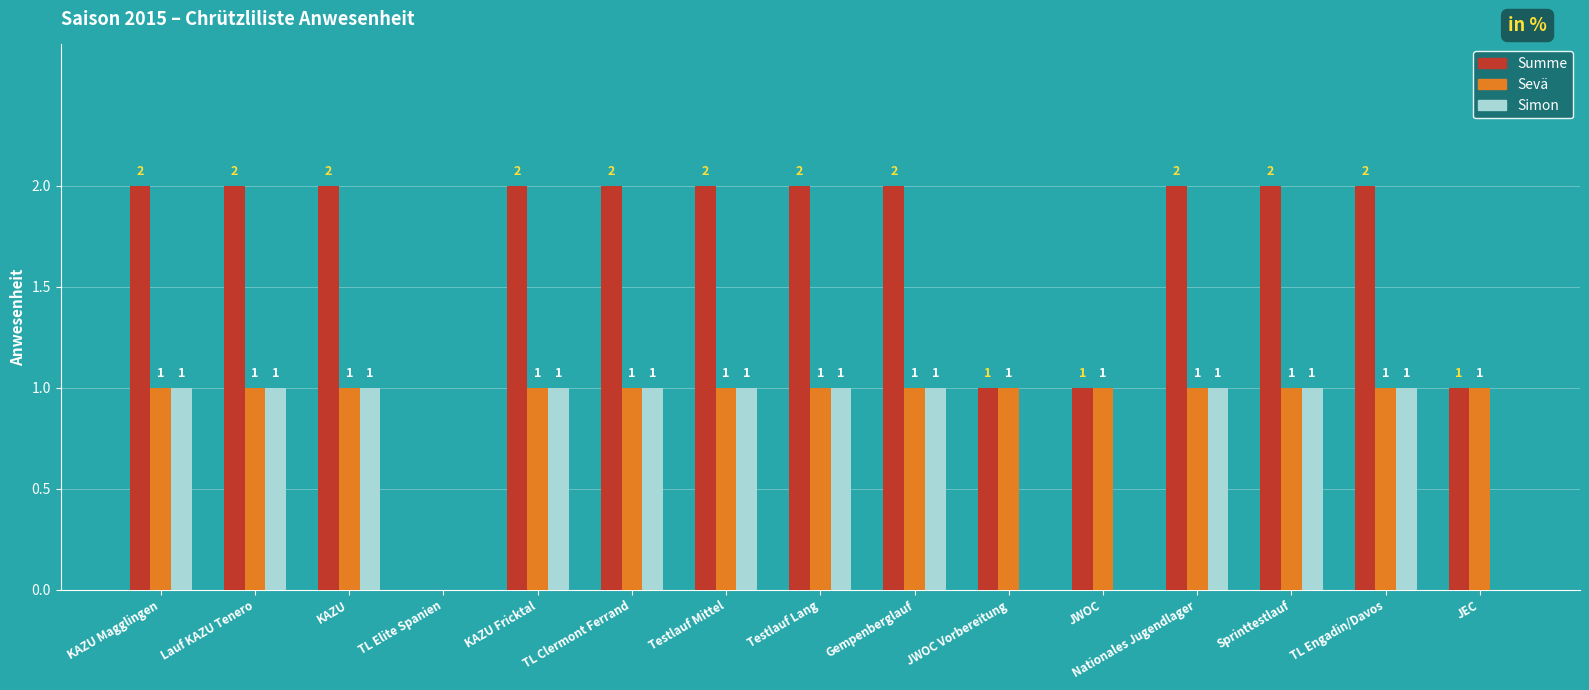

Which series changed the most between TL Elite Spanien and Testlauf Lang?

Summe